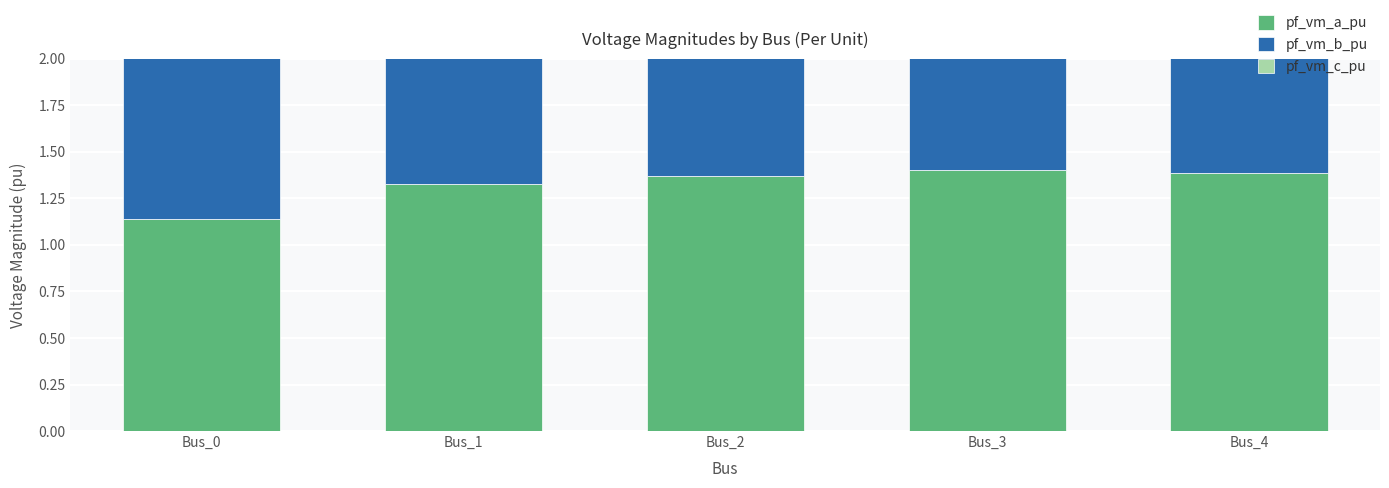

Read the pf_vm_b_pu value at Bus_1.

0.9